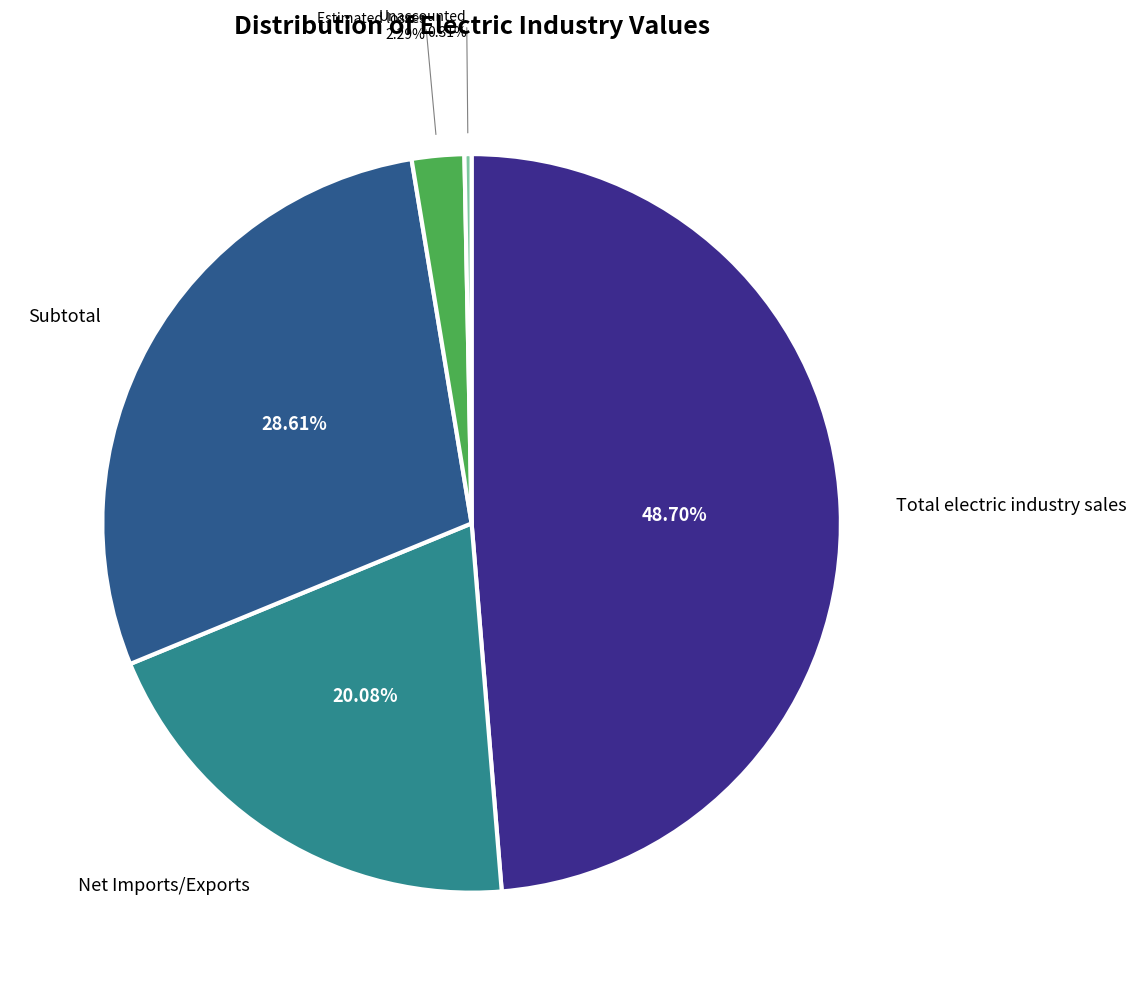

Between Net Imports/Exports and Total electric industry sales, which is larger?

Total electric industry sales